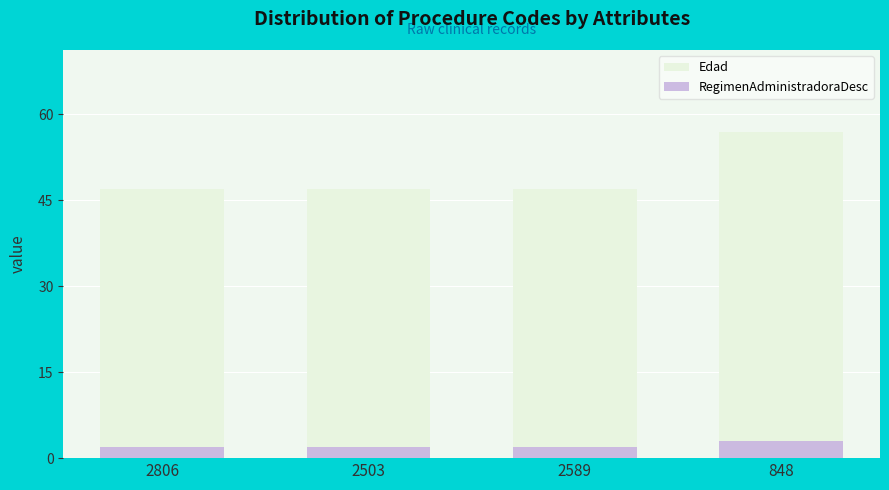

What are all the series names shown in the legend?

Edad, RegimenAdministradoraDesc